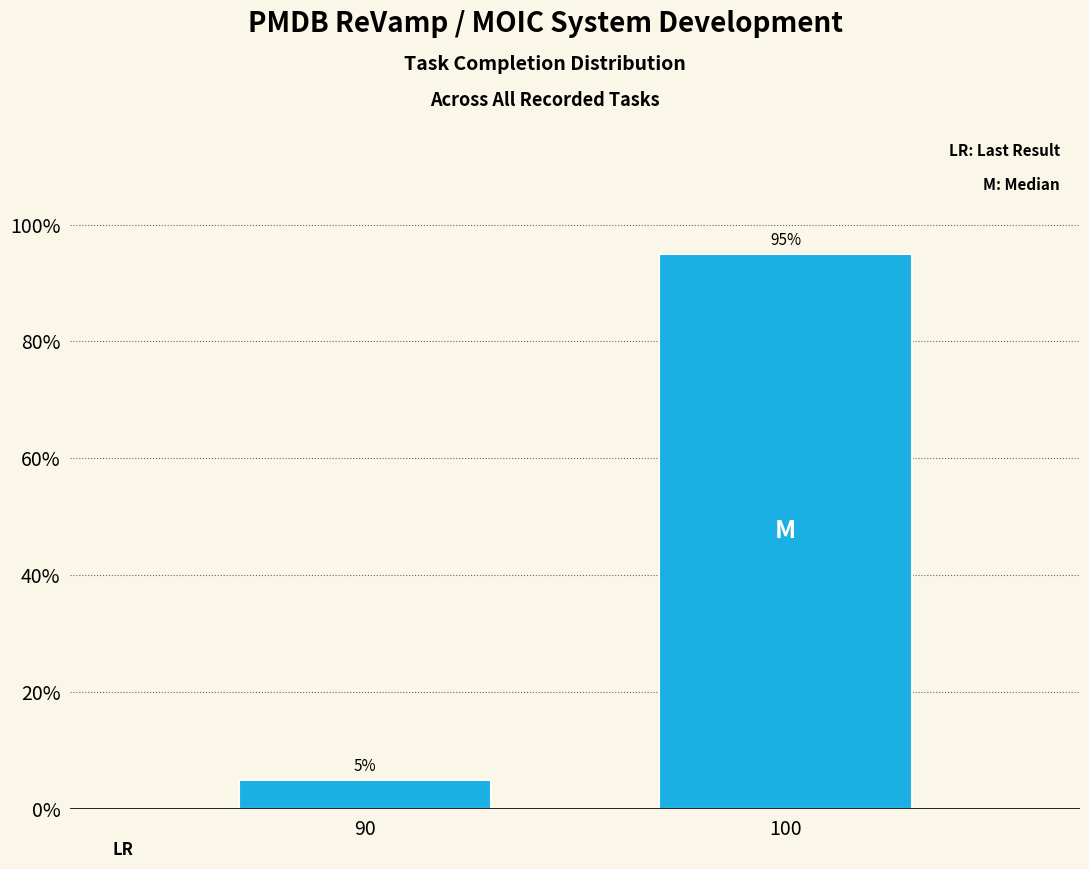

What is the average value?

50